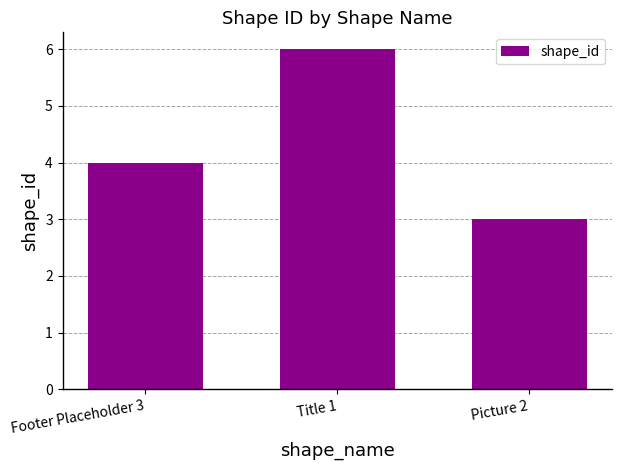

Reading left to right, transcribe all the data shown in this chart.

Footer Placeholder 3=4	Title 1=6	Picture 2=3